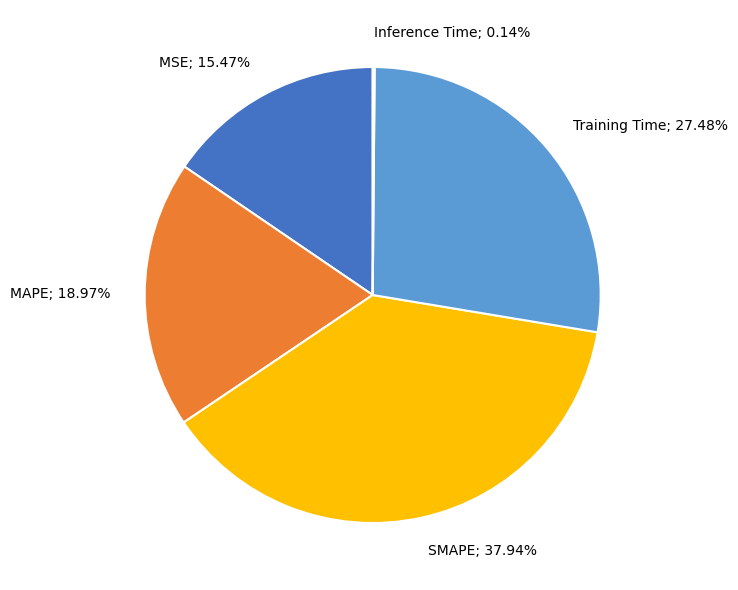

To the nearest percent, what is the difference between the largest and smallest slice percentages?

38%